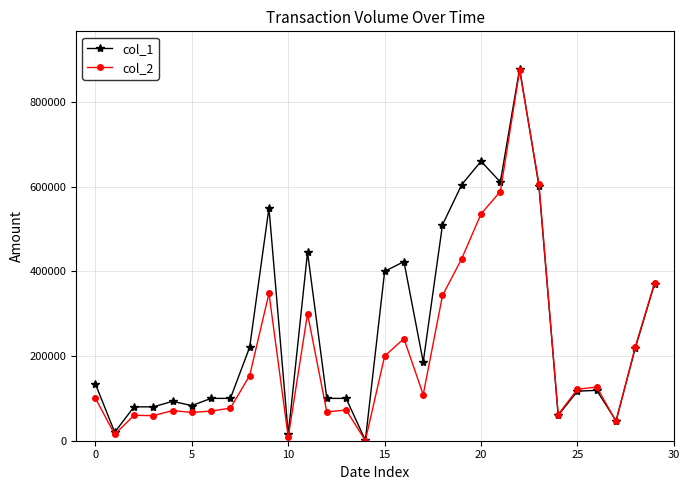

What is the greatest value displayed?

879000